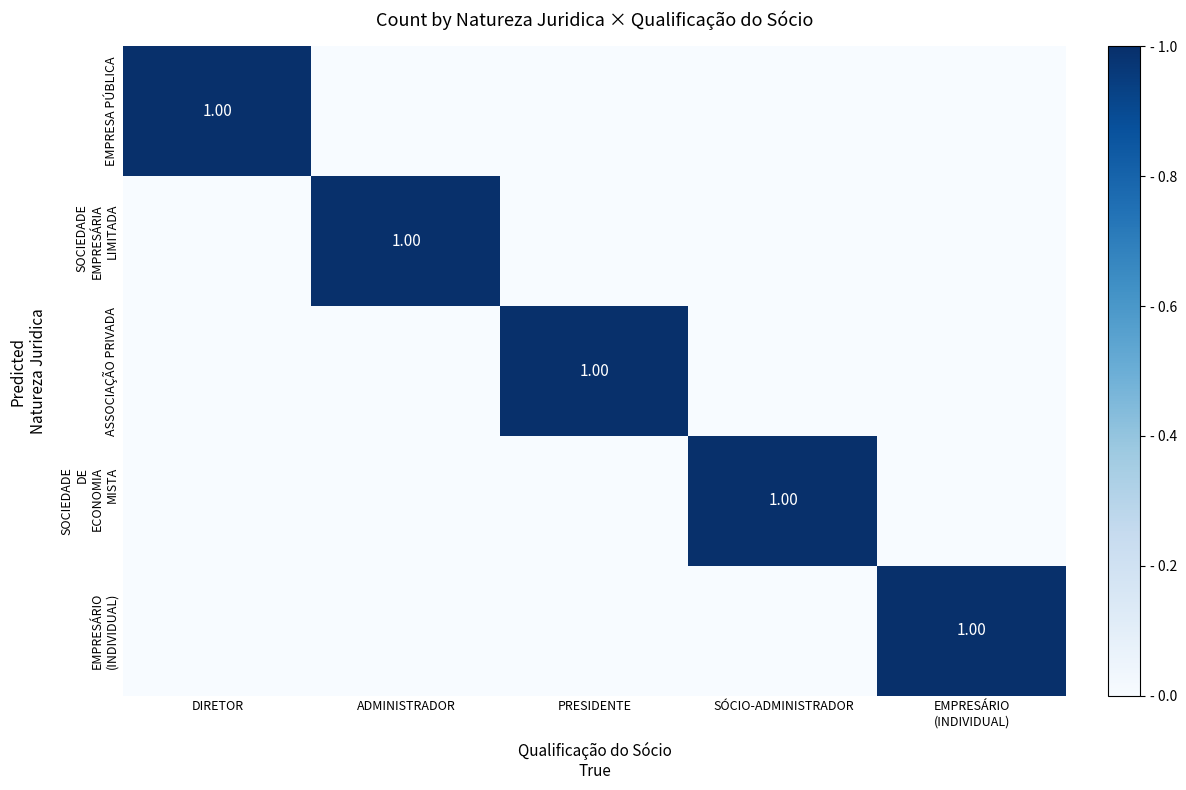

What is the total value across all series at SÓCIO-ADMINISTRADOR?

1